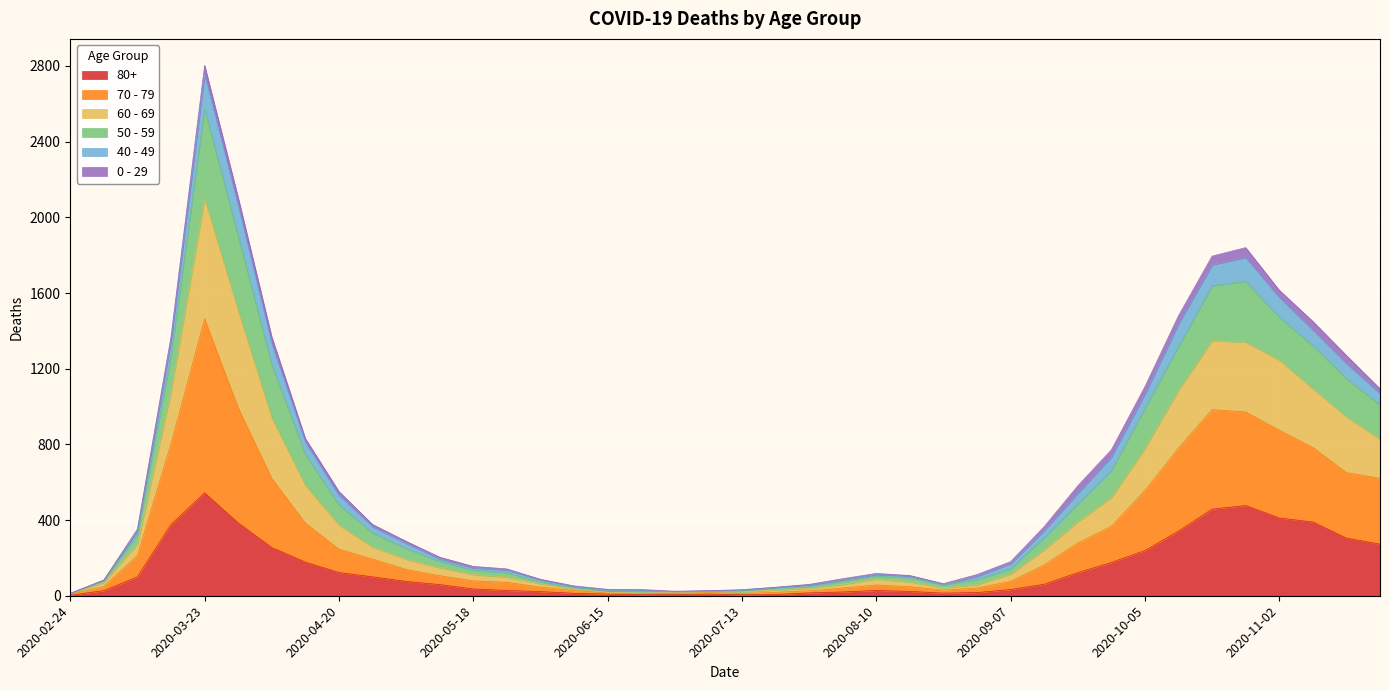

True or false: 70 - 79 and 80+ cross at least once.

False